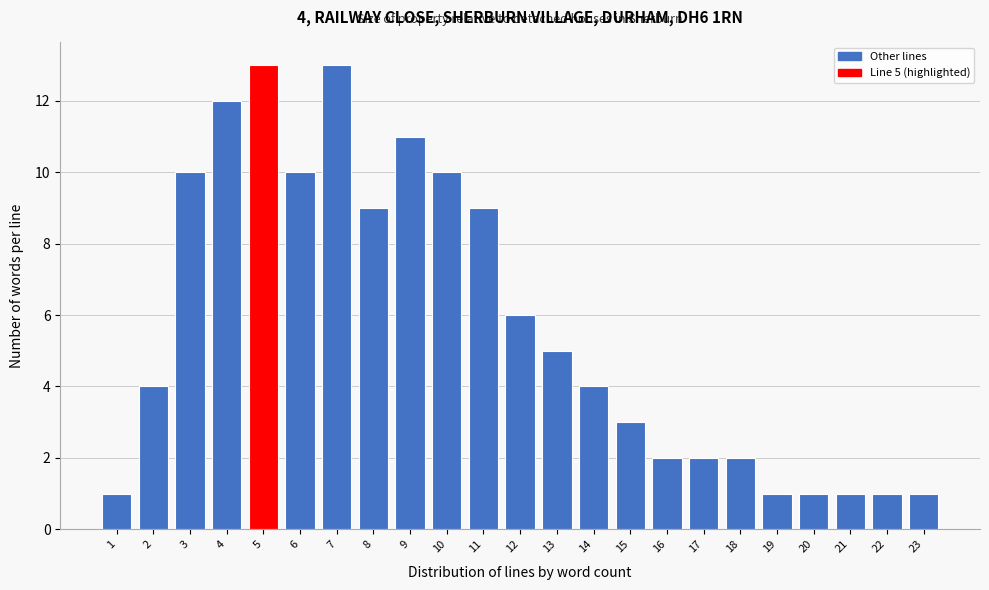

Reading left to right, extract all data points from this chart.

1	4	10	12	13	10	13	9	11	10	9	6	5	4	3	2	2	2	1	1	1	1	1